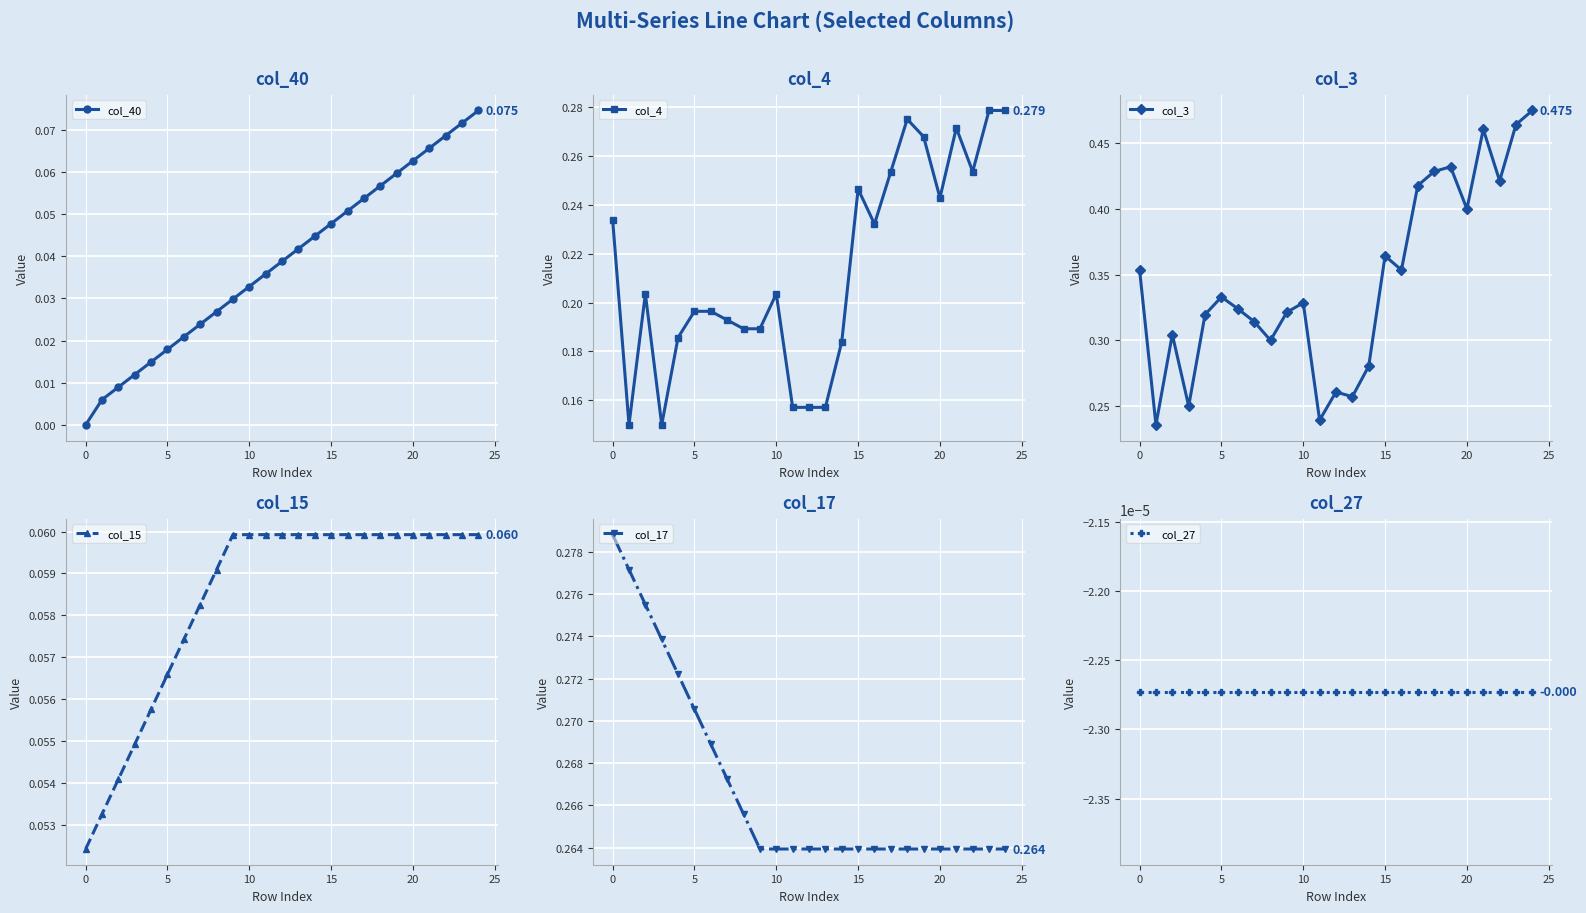

How many distinct data groups are displayed?

6